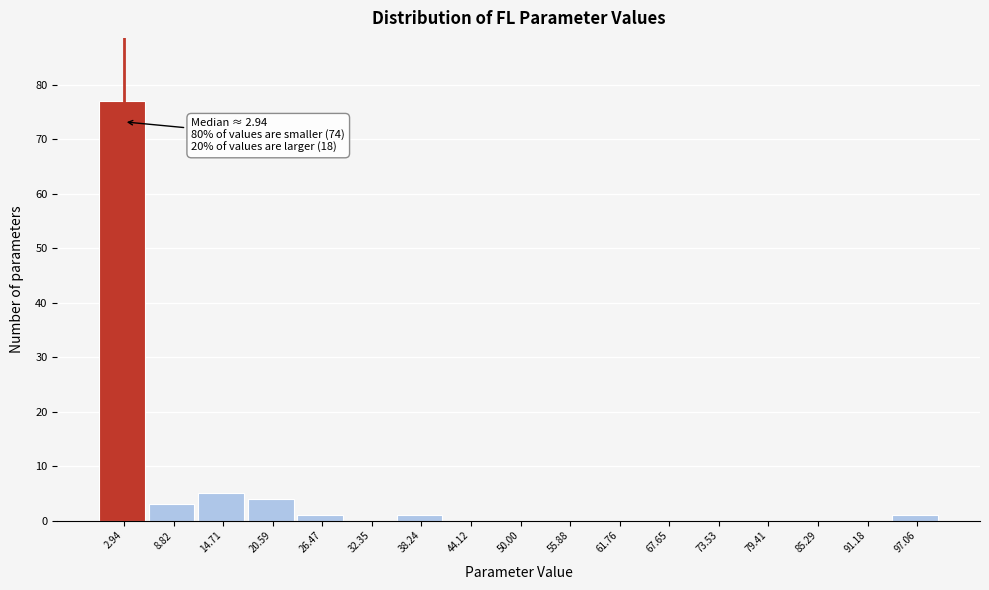

Over which range of the x-axis is the bar tallest?

0 to 6